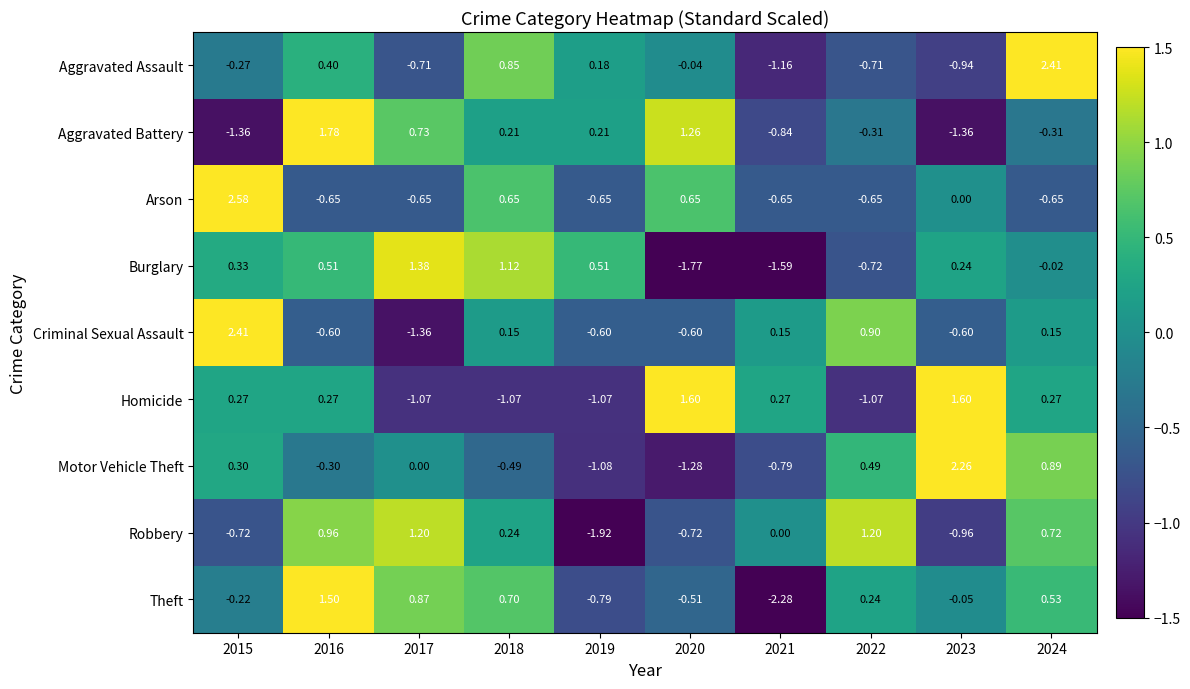

How many data points in Aggravated Assault are above 0?

4